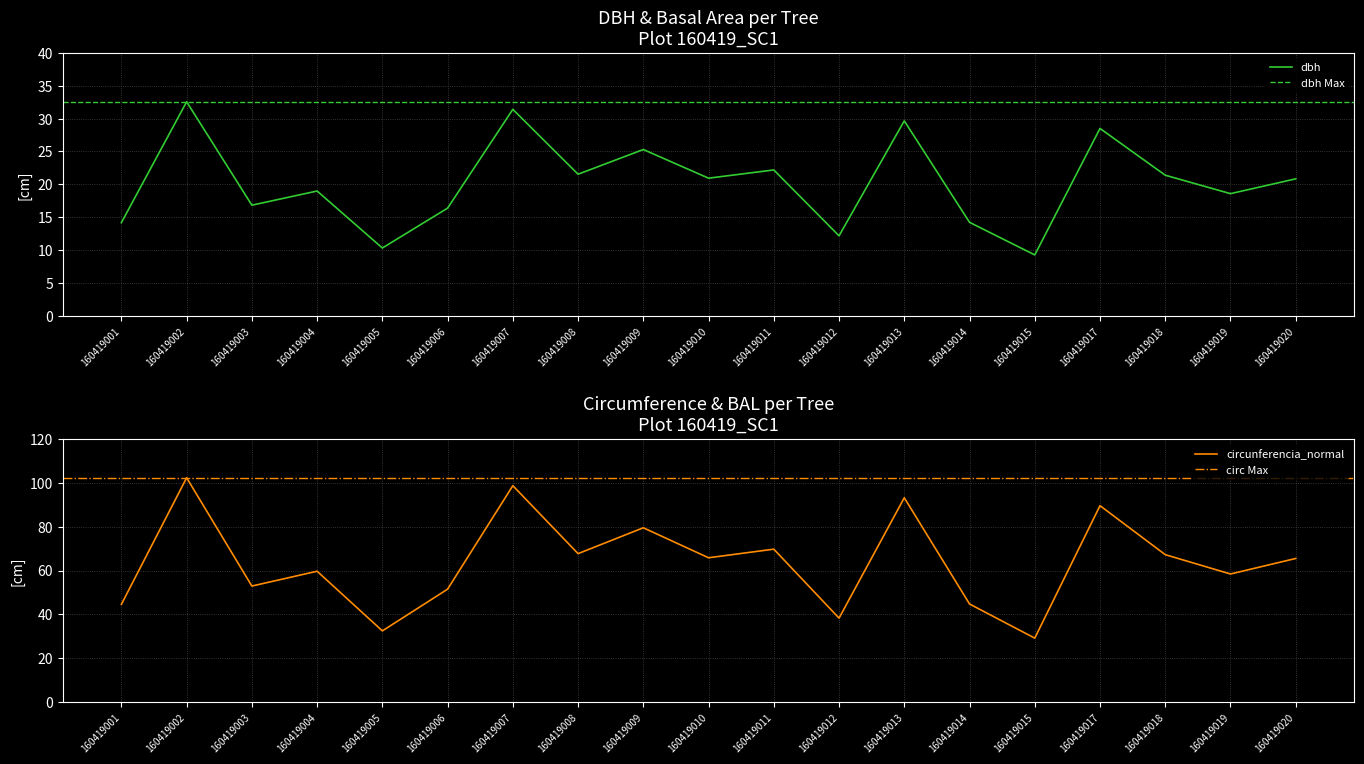

At which label is g closest to 65?

160419020